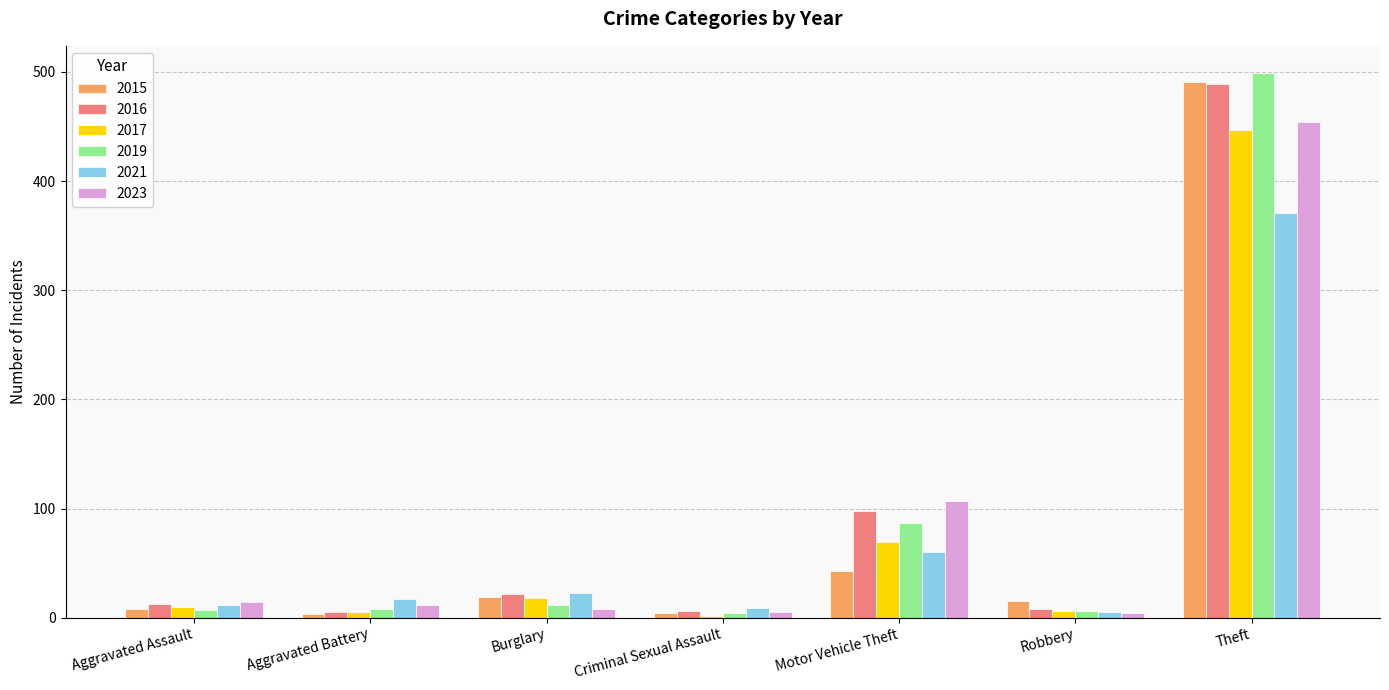

How many series are shown in this chart?

6